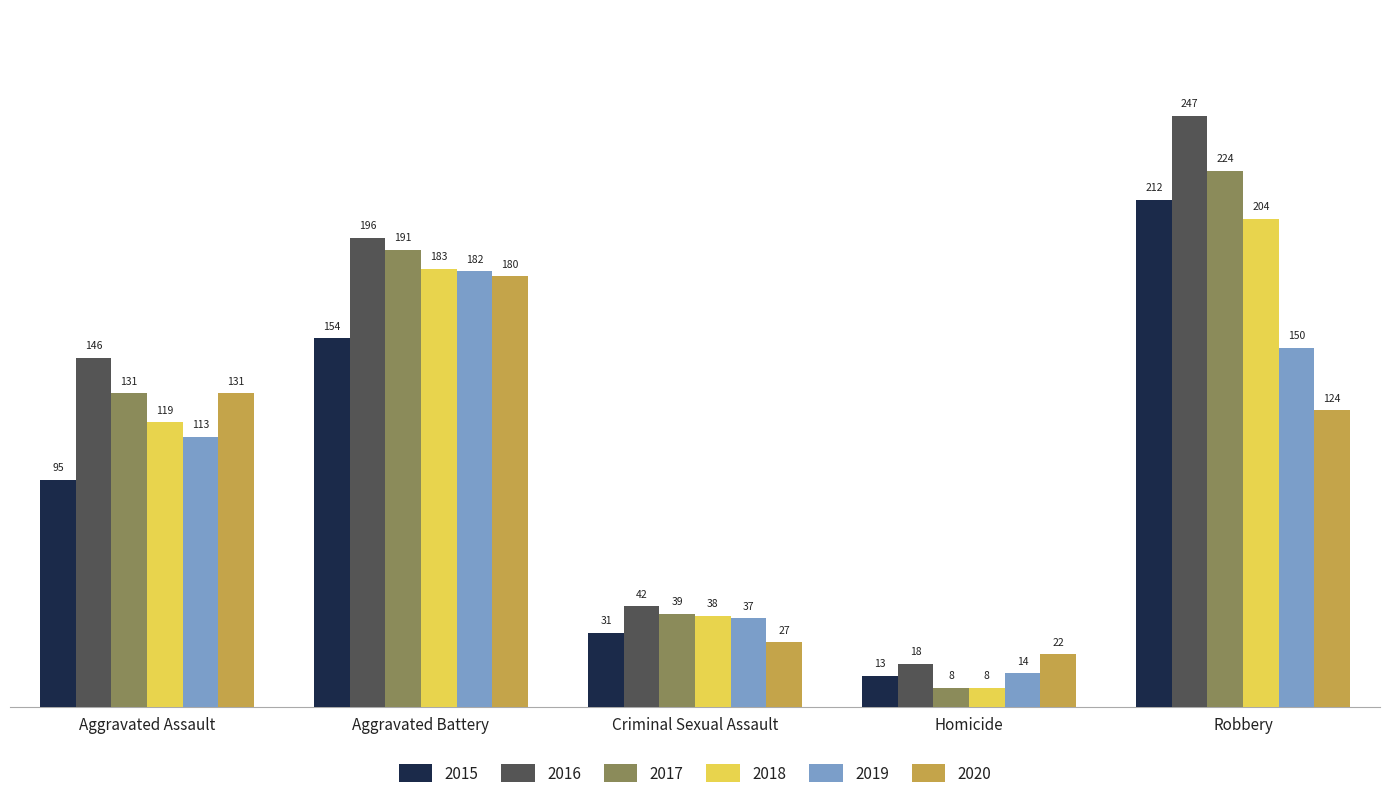

What is the lowest value of the 2020 series?

22